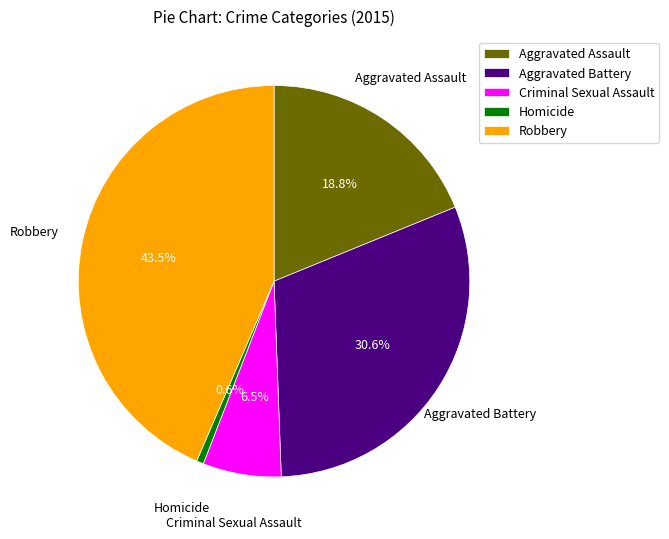

Does any single category account for the majority?

No